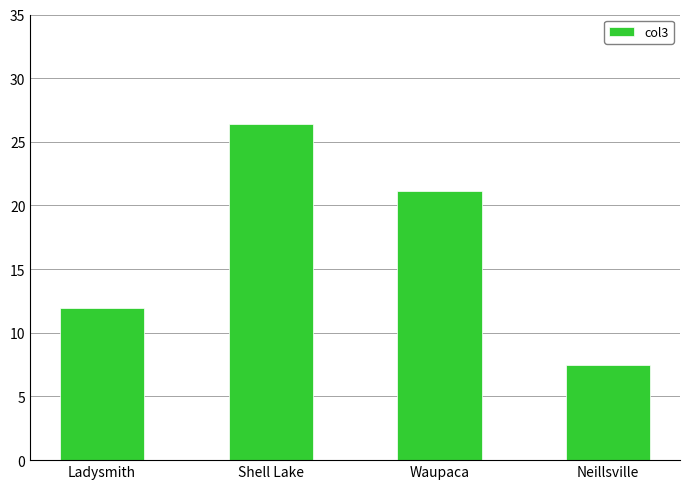

Which category has the lowest value across all series?

Neillsville